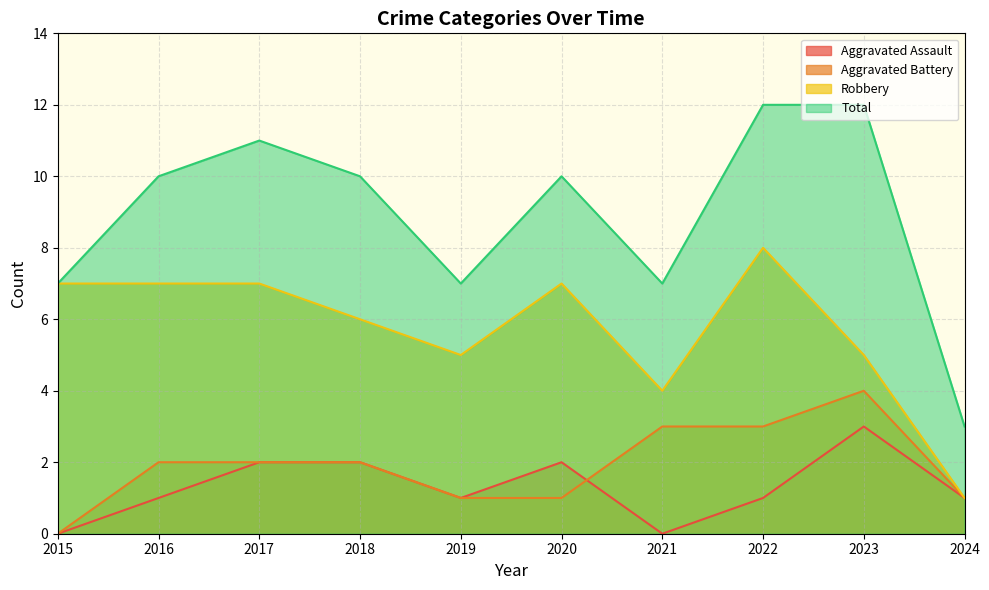

Where is Robbery nearest to the value 4?

2021